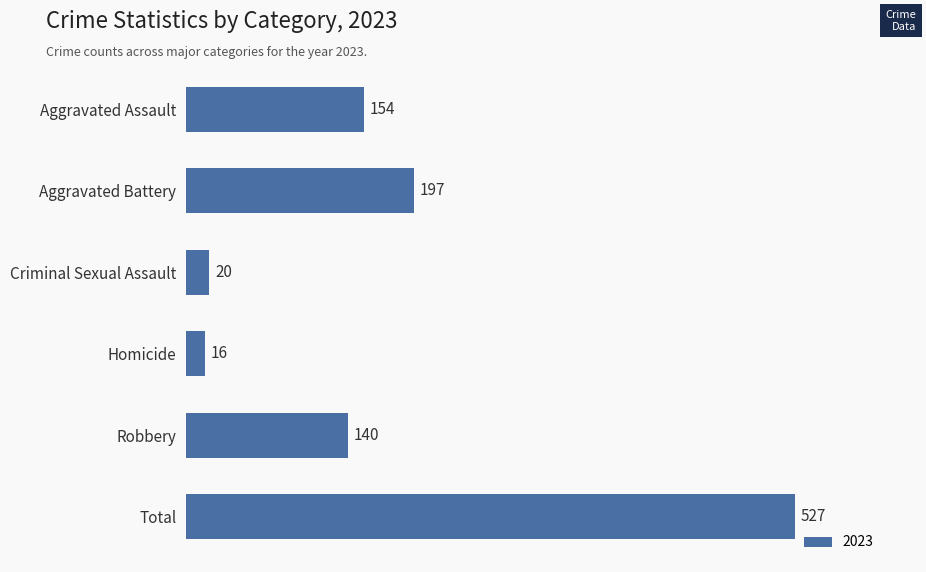

Reading bottom to top, extract all data points from this chart.

Total=527	Robbery=140	Homicide=16	Criminal Sexual Assault=20	Aggravated Battery=197	Aggravated Assault=154